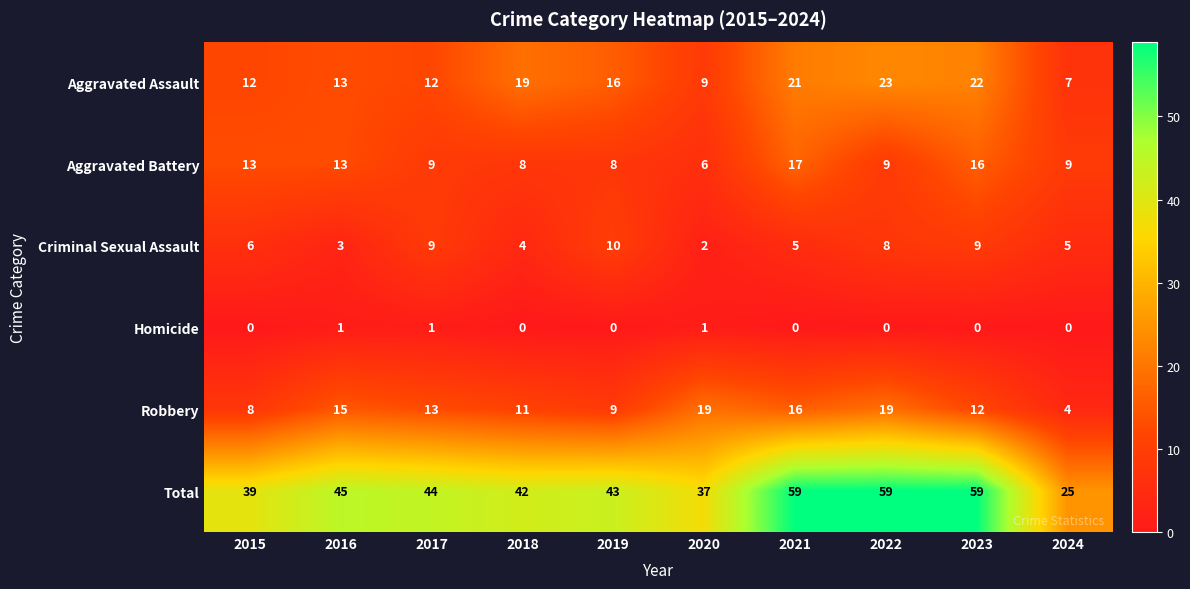

True or false: Criminal Sexual Assault has a value of 6 at 2015.

True